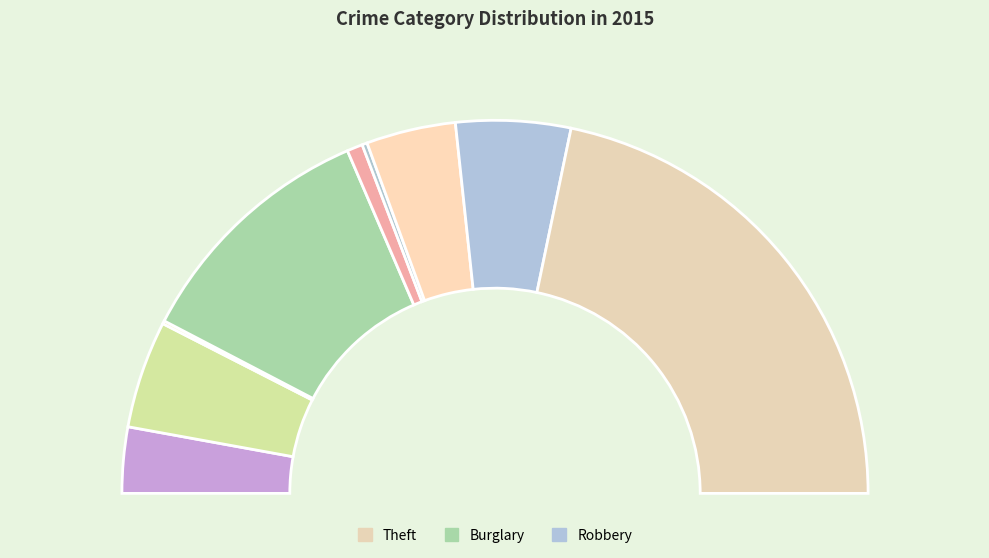

Which slice is the largest?

Theft